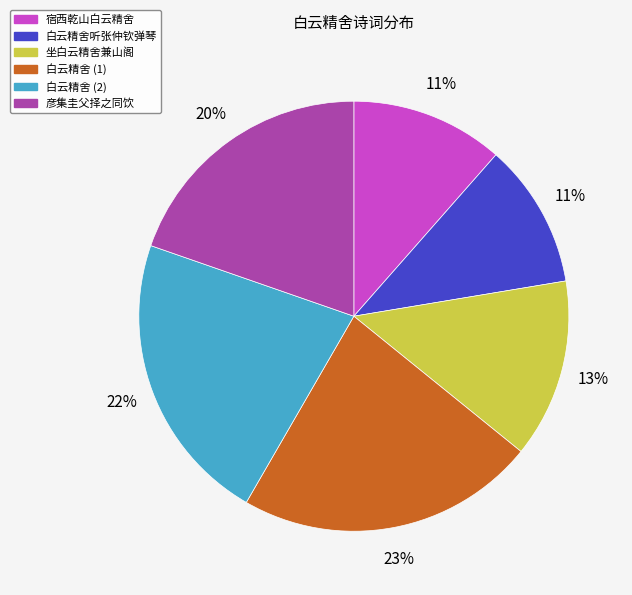

To the nearest percent, what is the average slice percentage?

17%